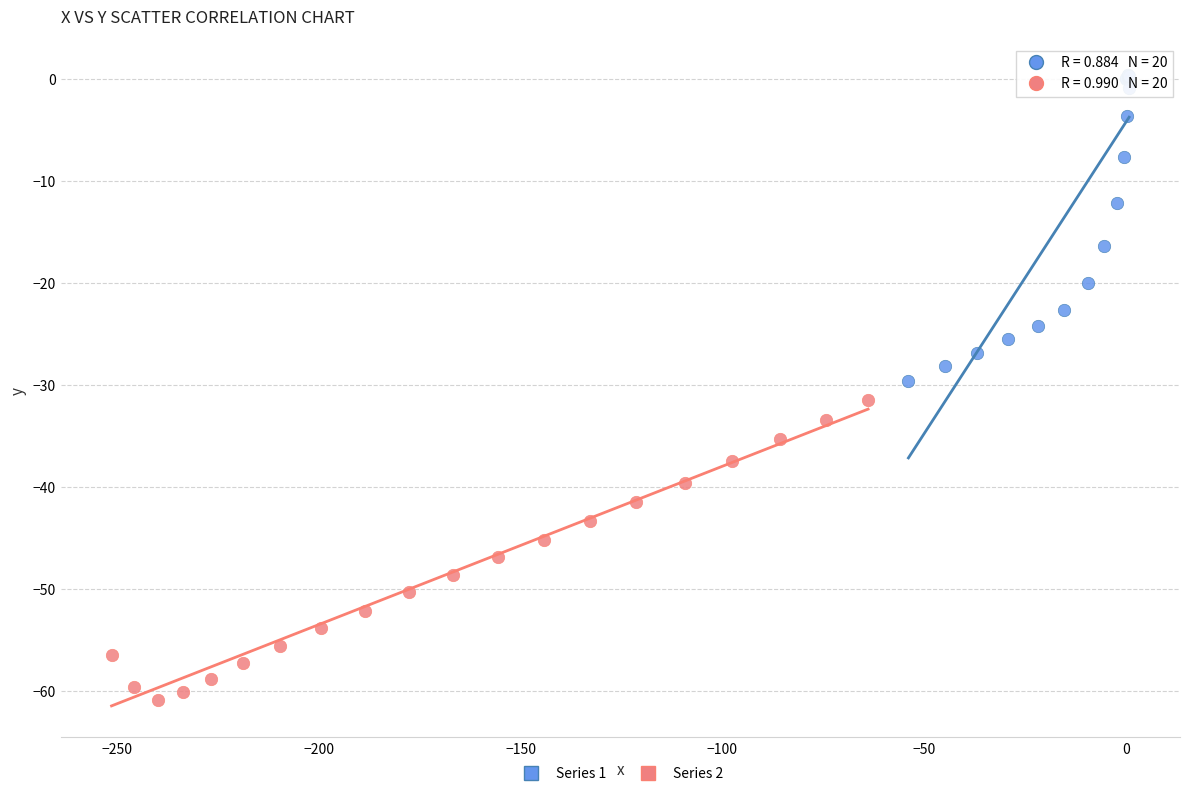

Which series reaches the maximum Y coordinate?

Series 1